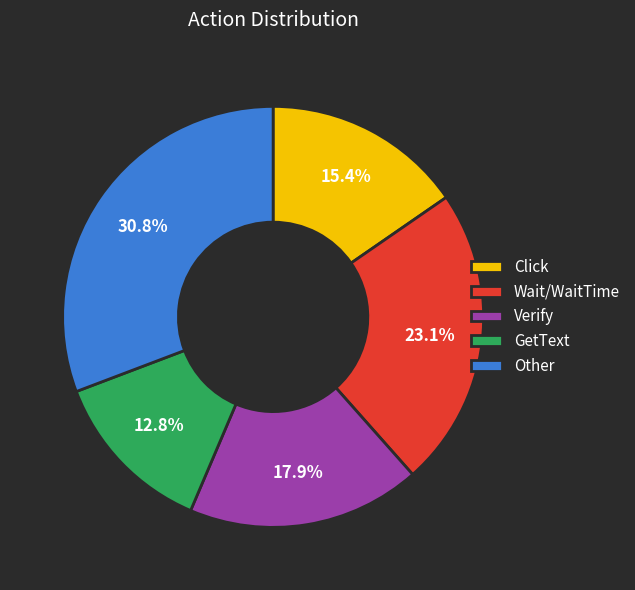

To the nearest percent, what is the average slice percentage?

20%